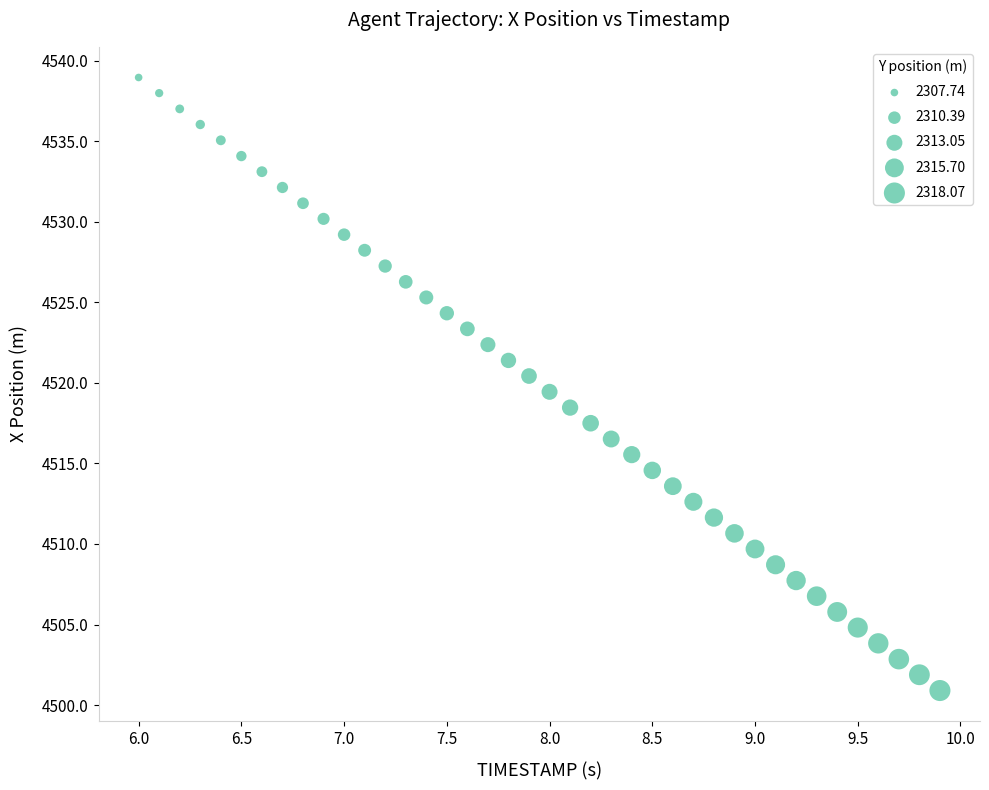

What is the range of X values (max minus min)?

3.9